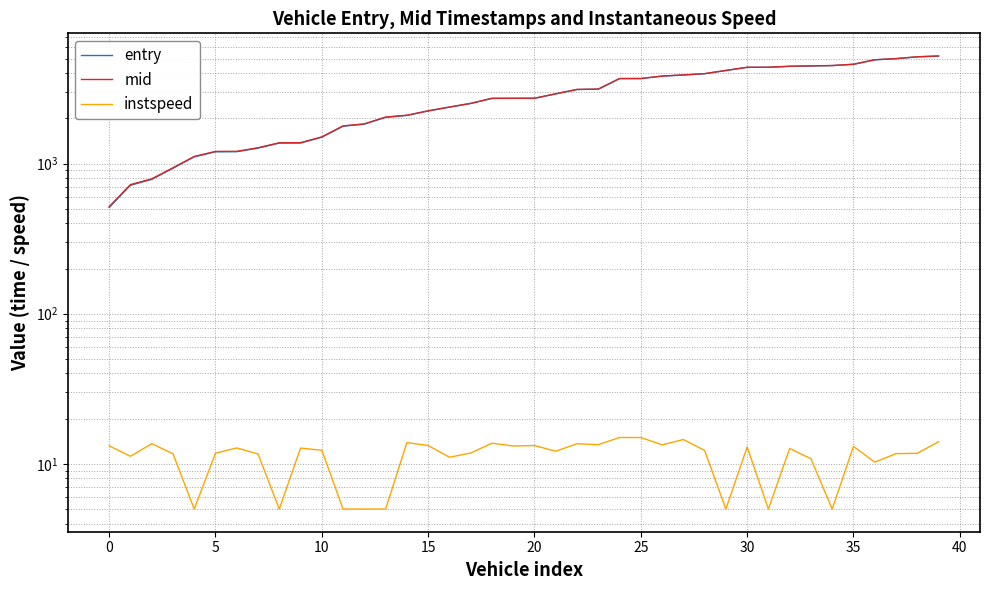

Rank the series by their maximum value, from highest to lowest.

mid, entry, instspeed